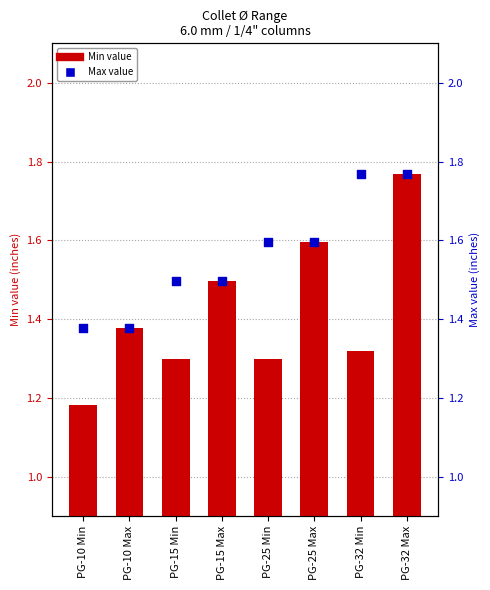

What is the total value across all series at PG-32 Min?

3.1